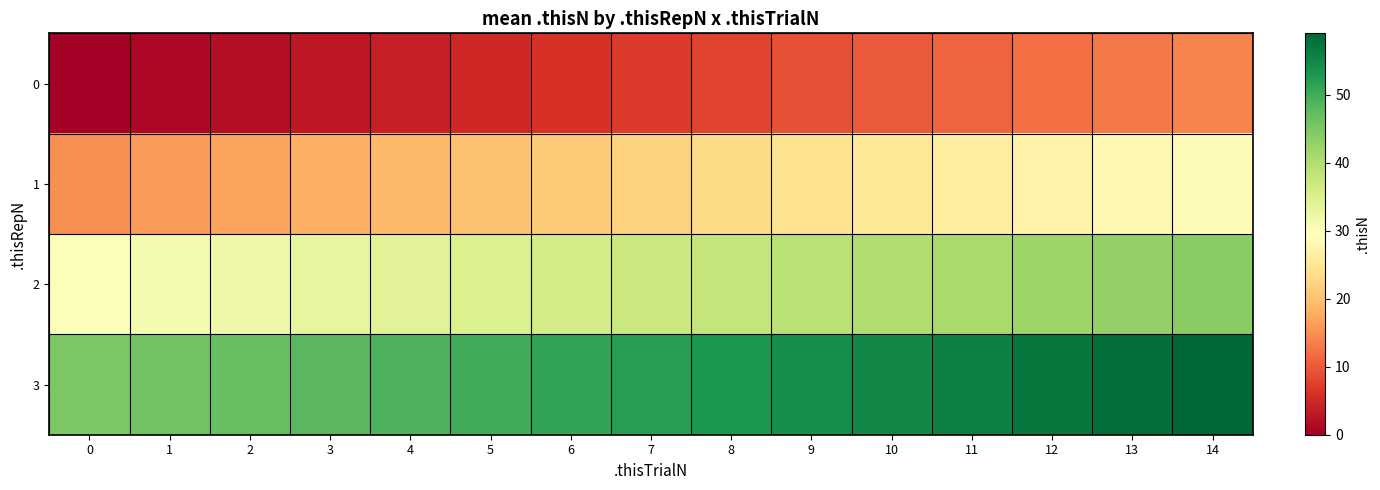

Rank the series by their average value, from lowest to highest.

0, 1, 2, 3